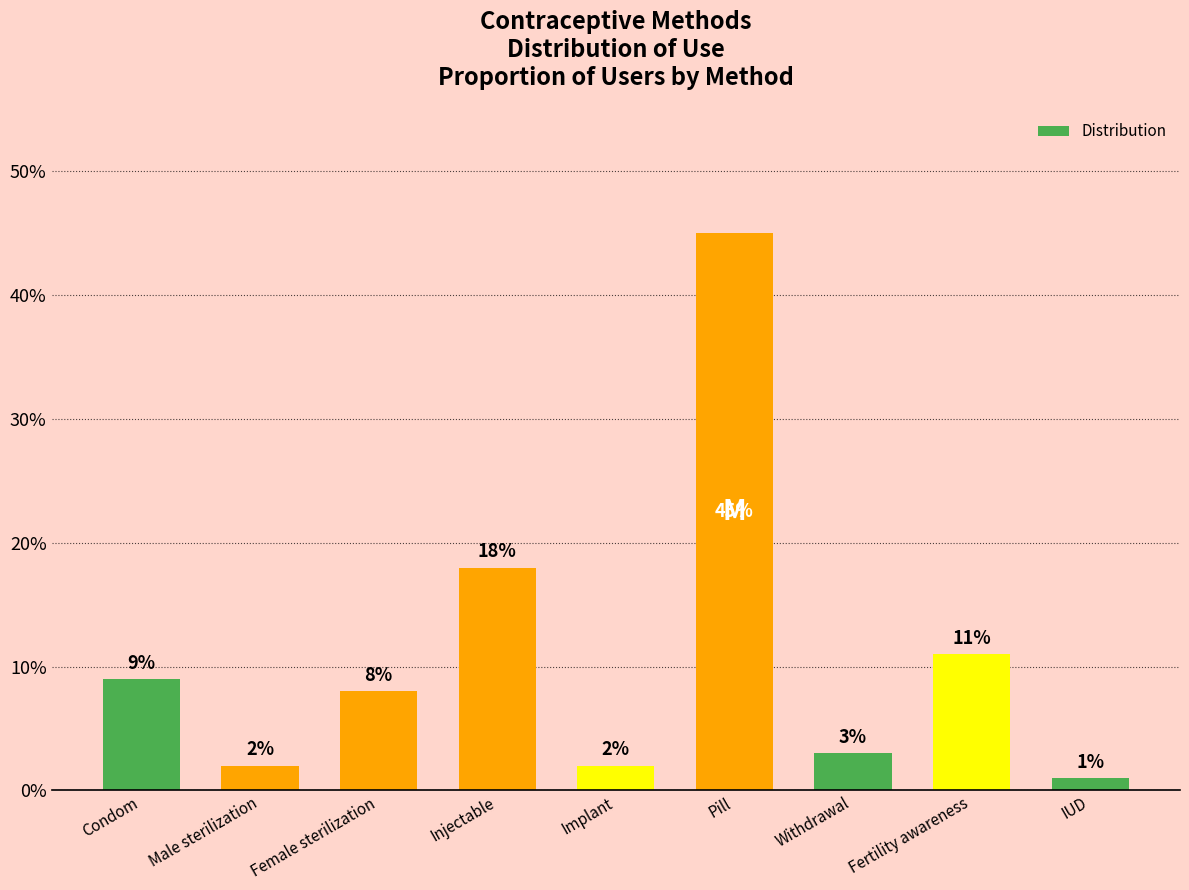

What is the average value?

0.1